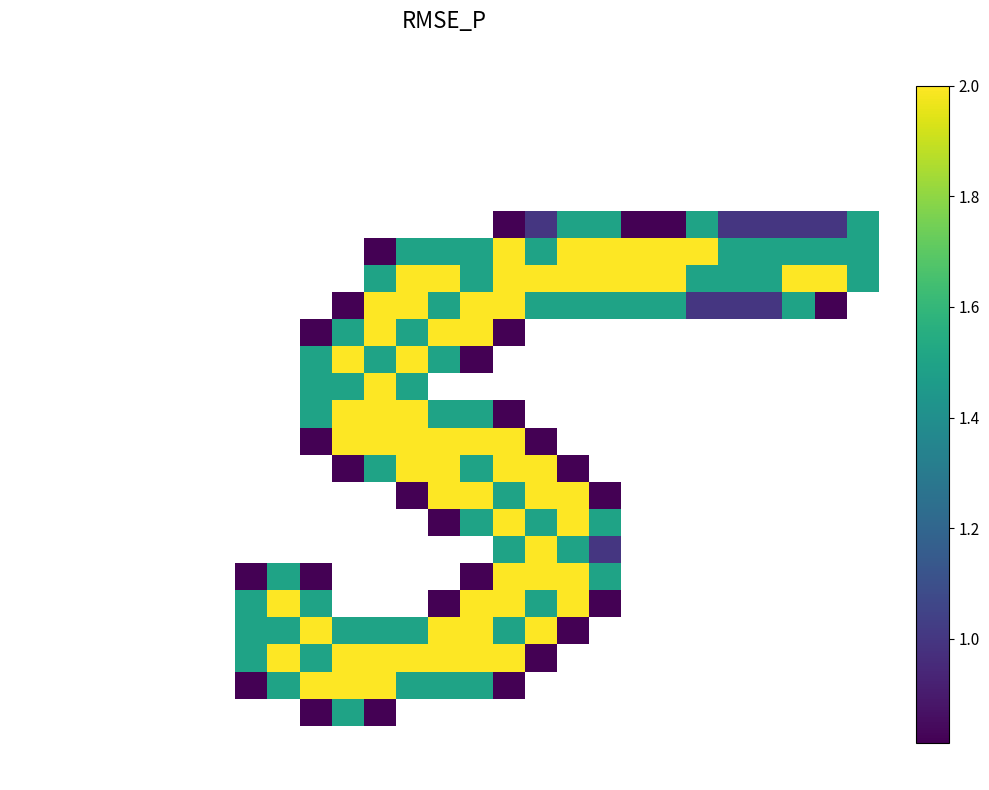

At how many categories does at least one series exceed 0?

20